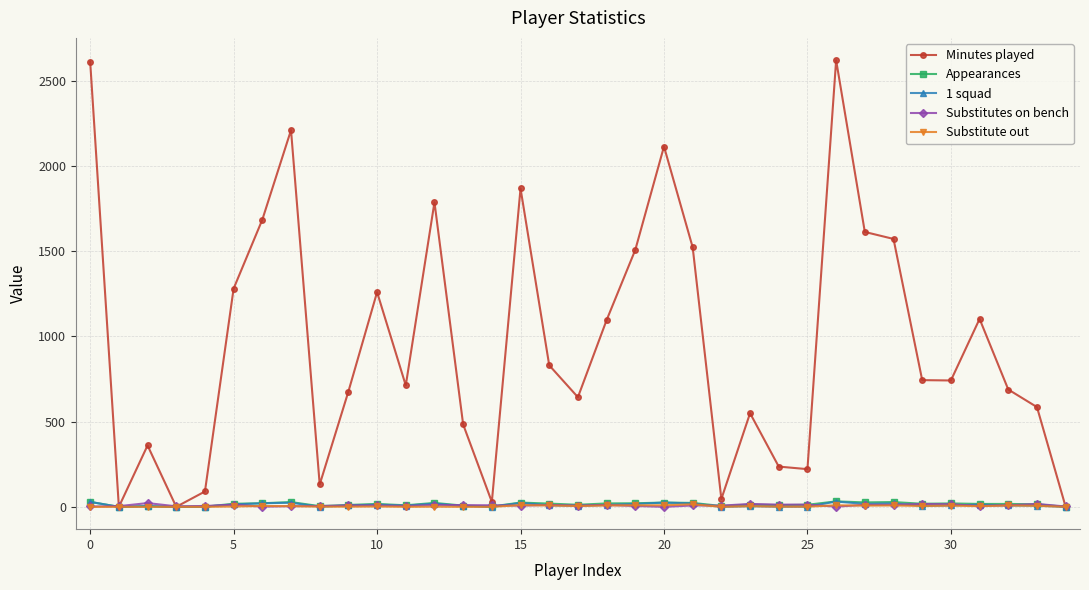

True or false: 1 squad has more than 0 interior local peaks.

True